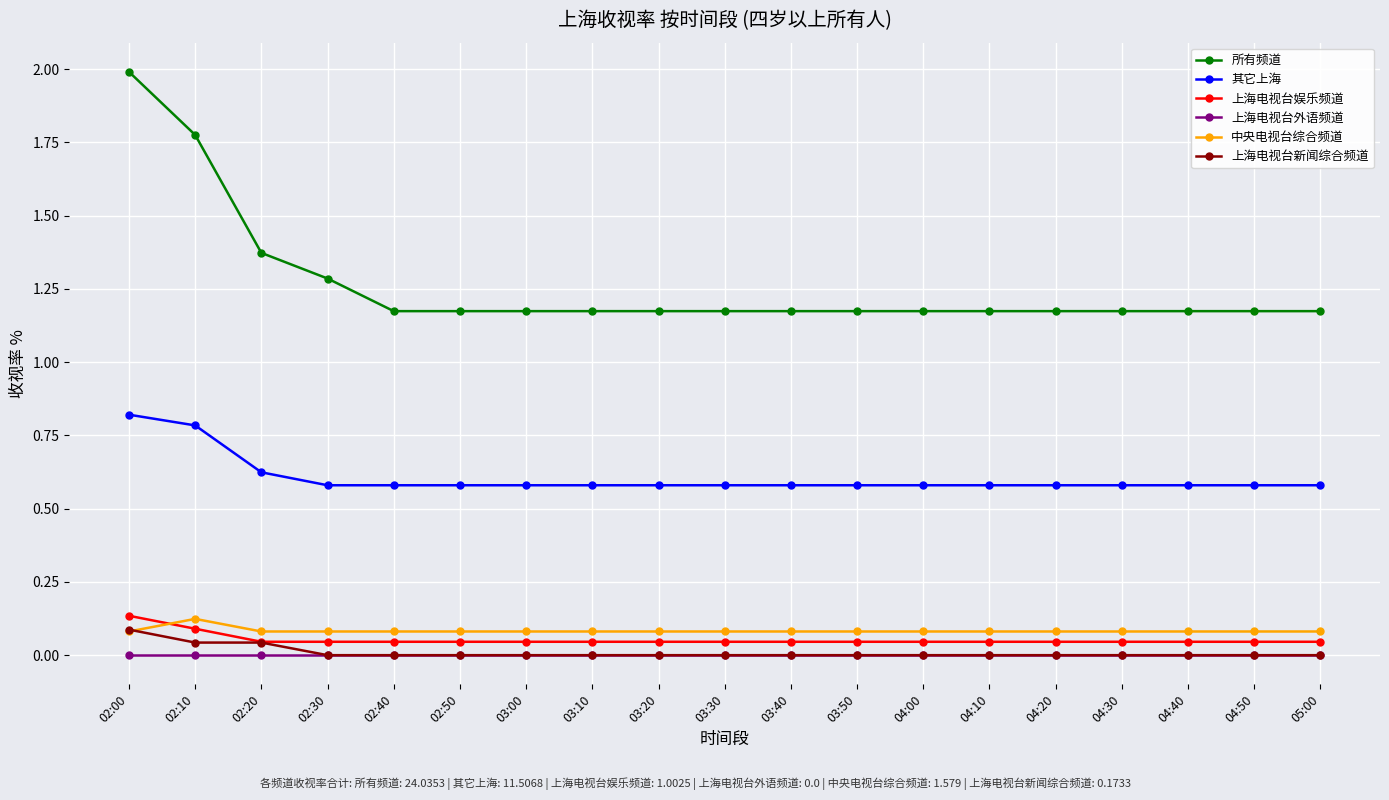

The value of 其它上海 at 03:50 is 0.3. True or false?

False